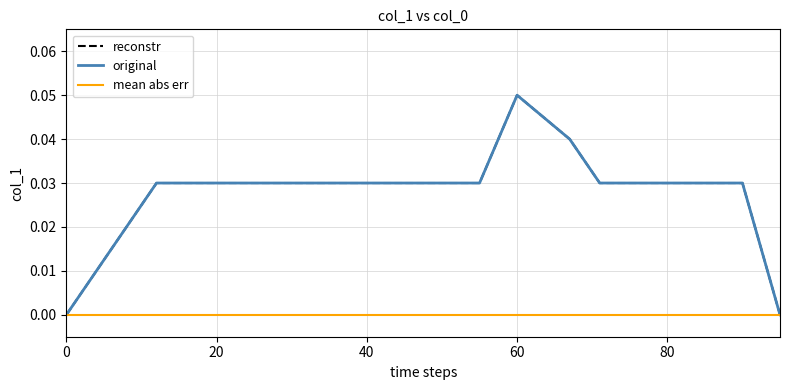

Does the chart have visible grid lines?

Yes